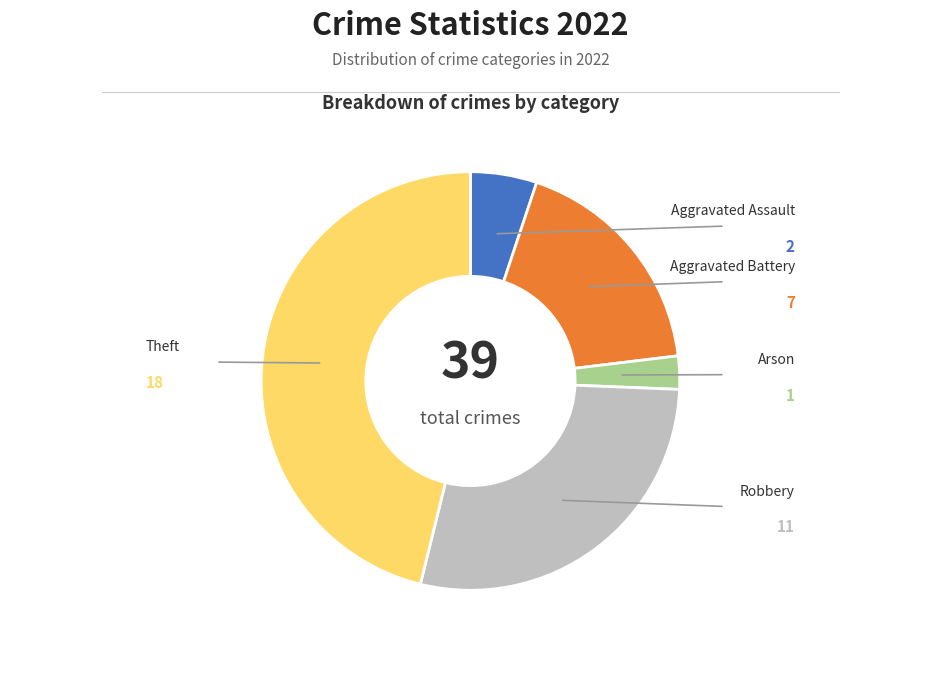

Which slice is the smallest?

Arson